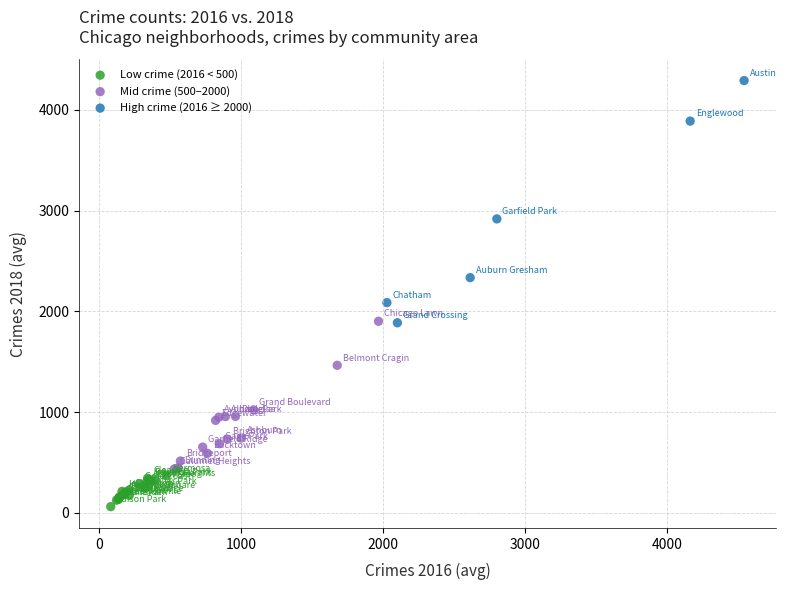

Which series has the widest spread of Y values?

High crime (2016 ≥ 2000)